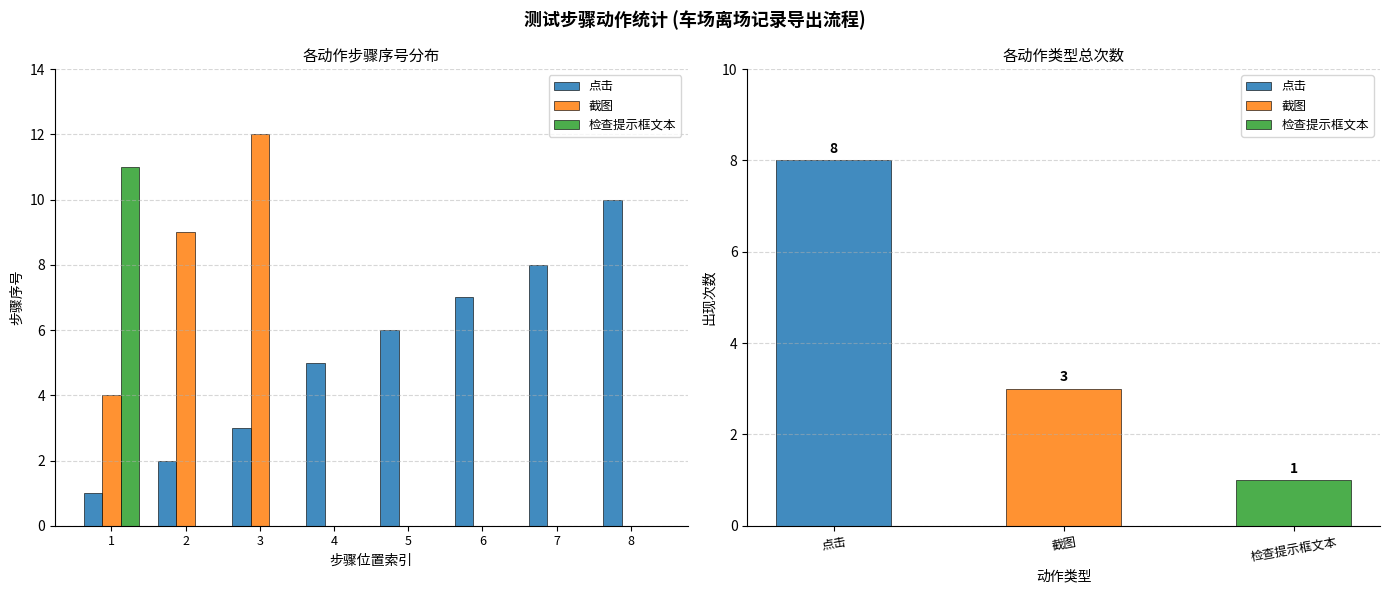

Reading left to right, extract all data points from this chart.

点击: 1=1	2=2	3=3	4=5	5=6	6=7	7=8	8=10
截图: 1=4	2=9	3=12	4=0	5=0	6=0	7=0	8=0
检查提示框文本: 1=11	2=0	3=0	4=0	5=0	6=0	7=0	8=0